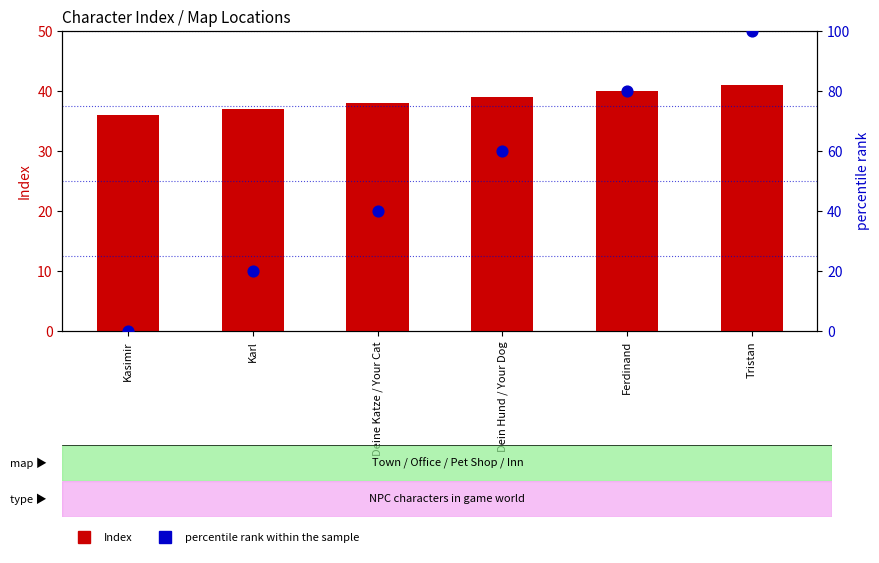

At how many categories does at least one series exceed 66?

2